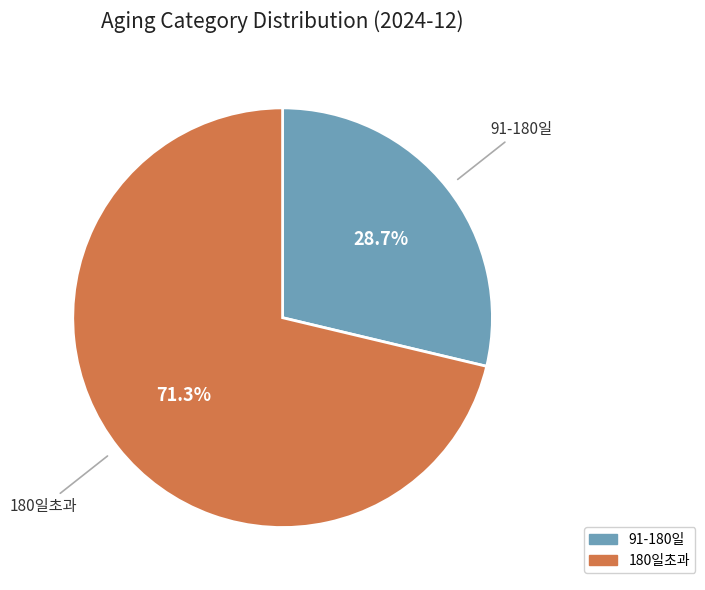

Is there a majority slice in this chart?

Yes